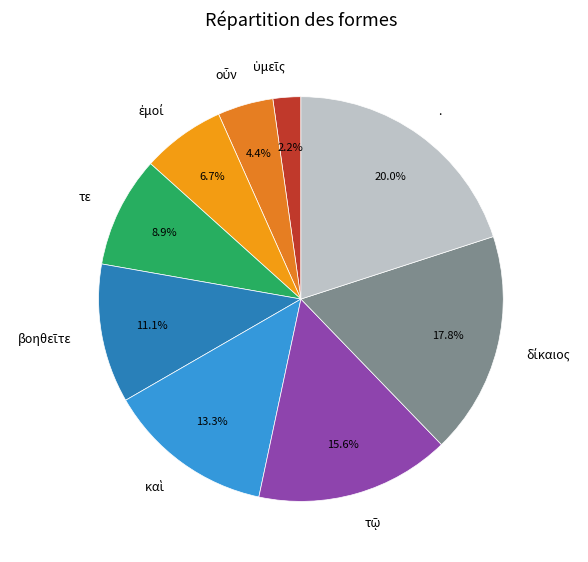

Does any single category account for the majority?

No